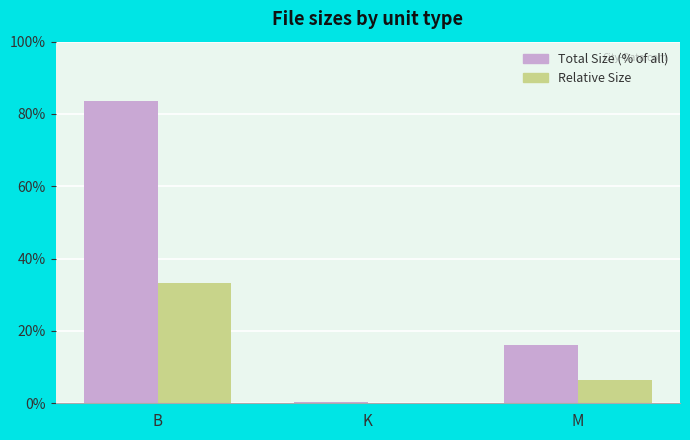

Which series changed the most between B and M?

Total Size (% of all)